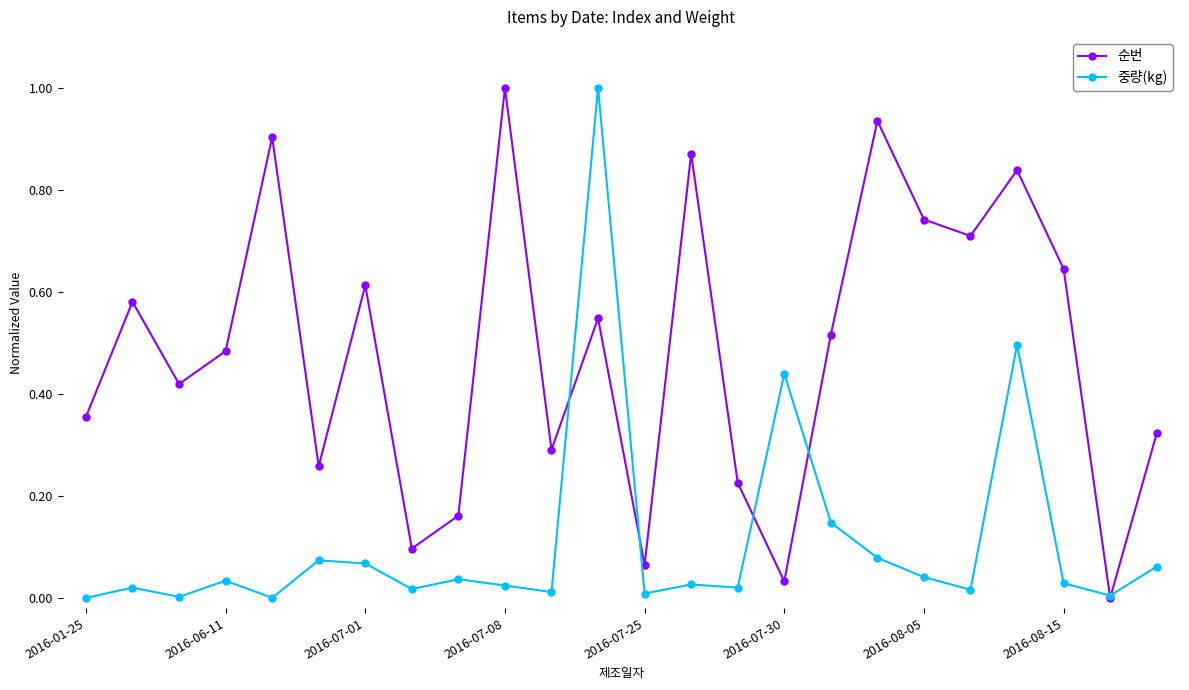

How many interior local peaks does the 순번 series have?

8